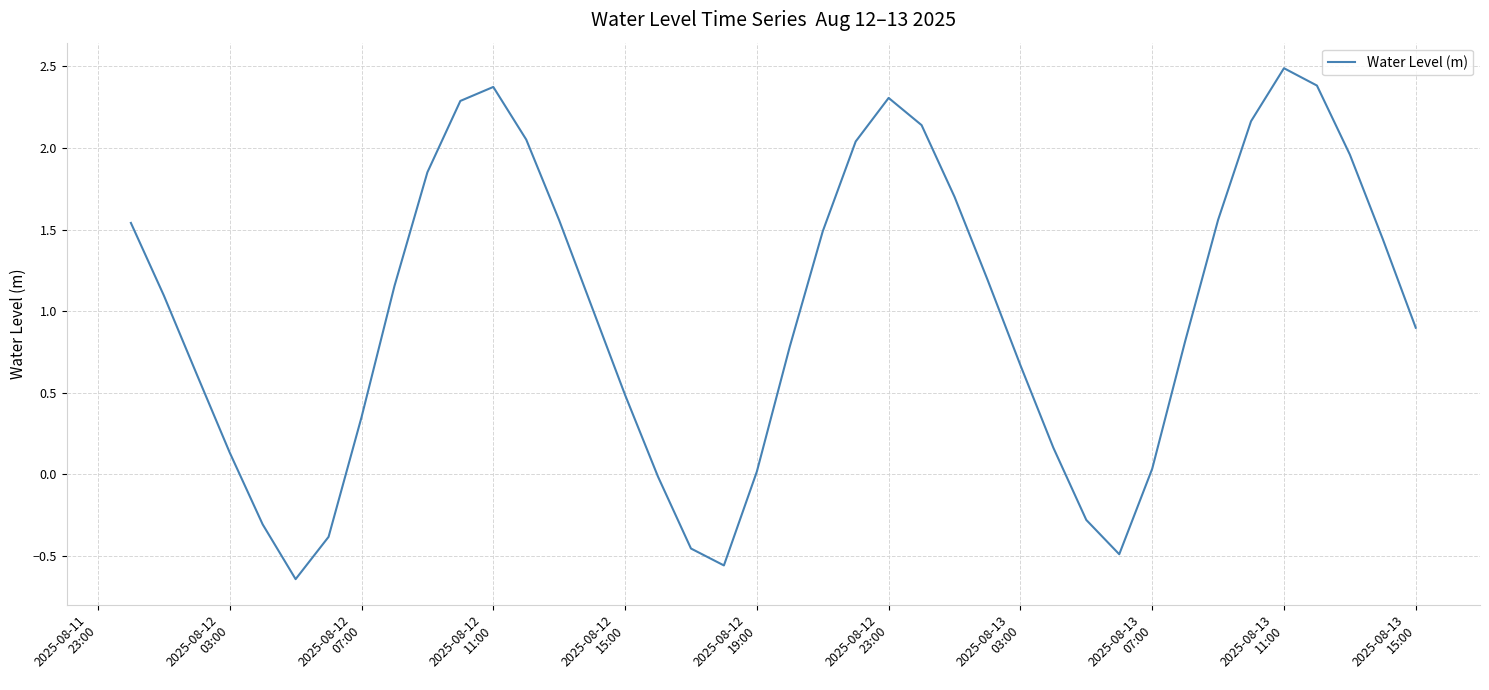

What is the greatest value displayed?

2.5